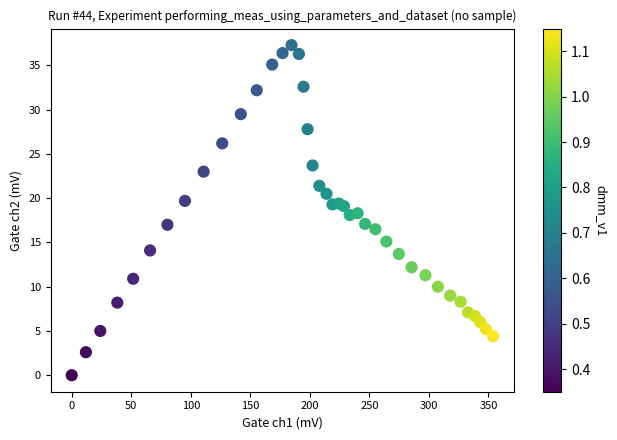

What is the range of X values (max minus min)?

353.9